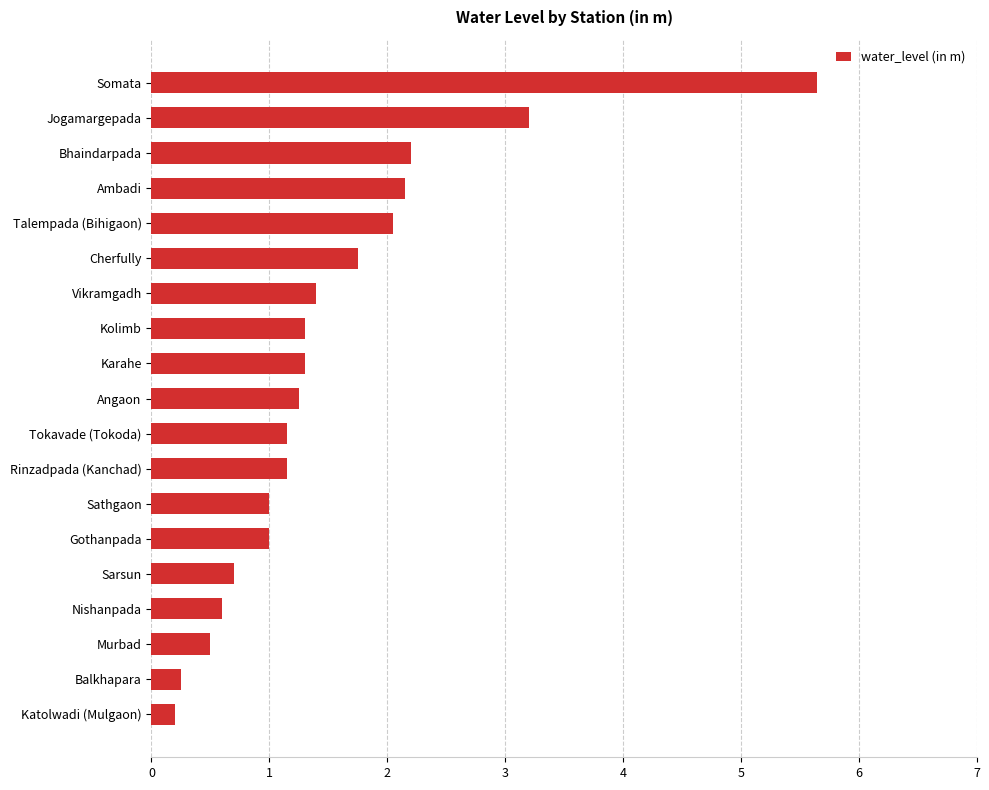

What is the maximum value shown in the chart?

5.7